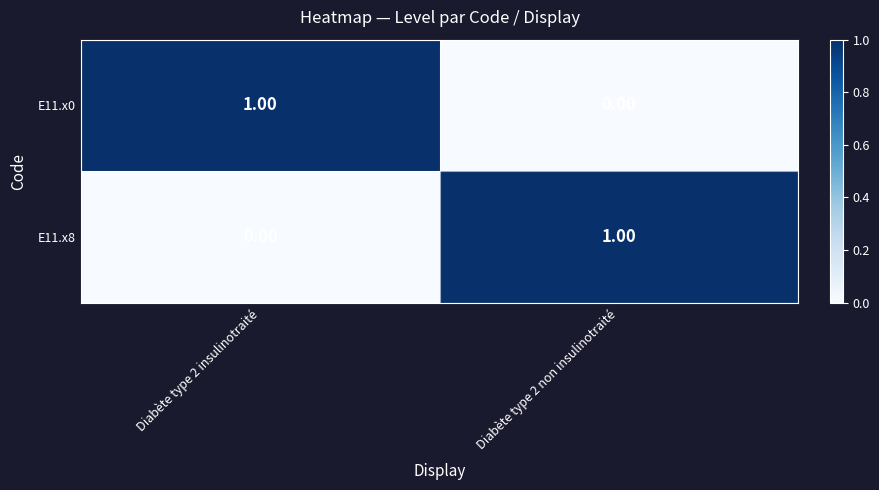

Rank the categories by E11.x0 value from highest to lowest.

Diabète type 2 insulinotraité, Diabète type 2 non insulinotraité